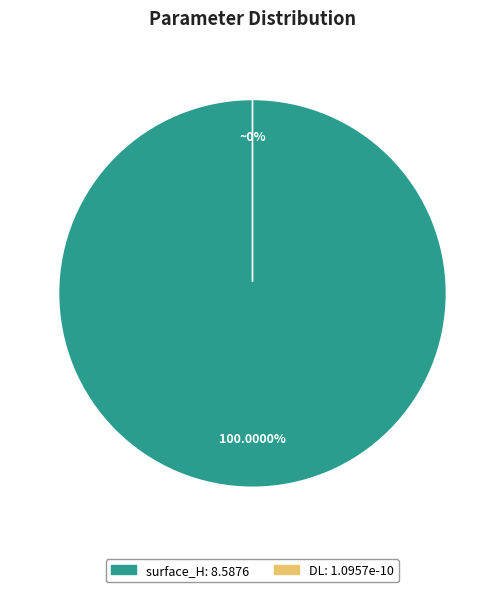

Rank the categories by value from lowest to highest.

DL, surface_H